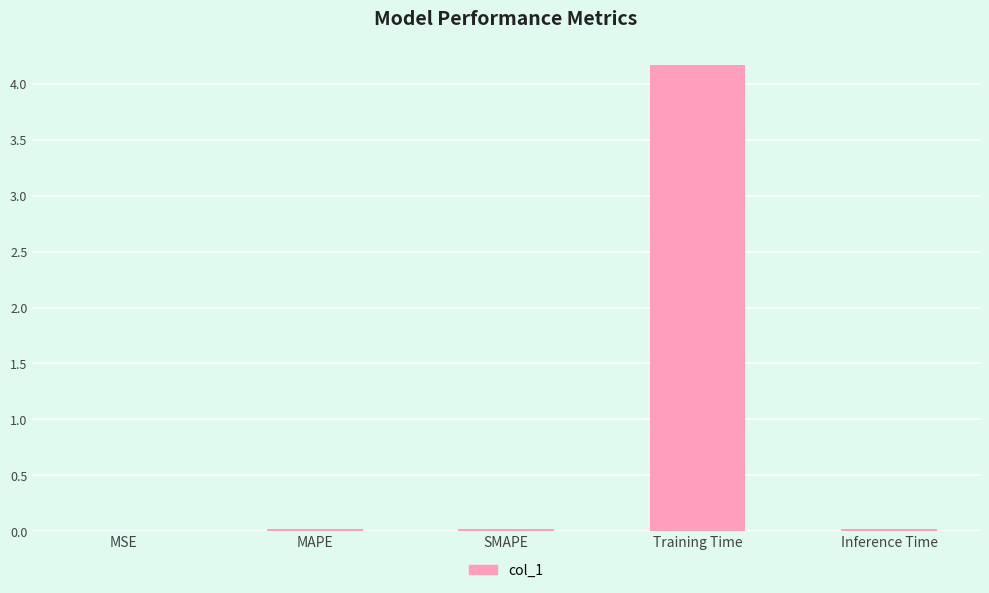

What is the maximum value shown in the chart?

4.2